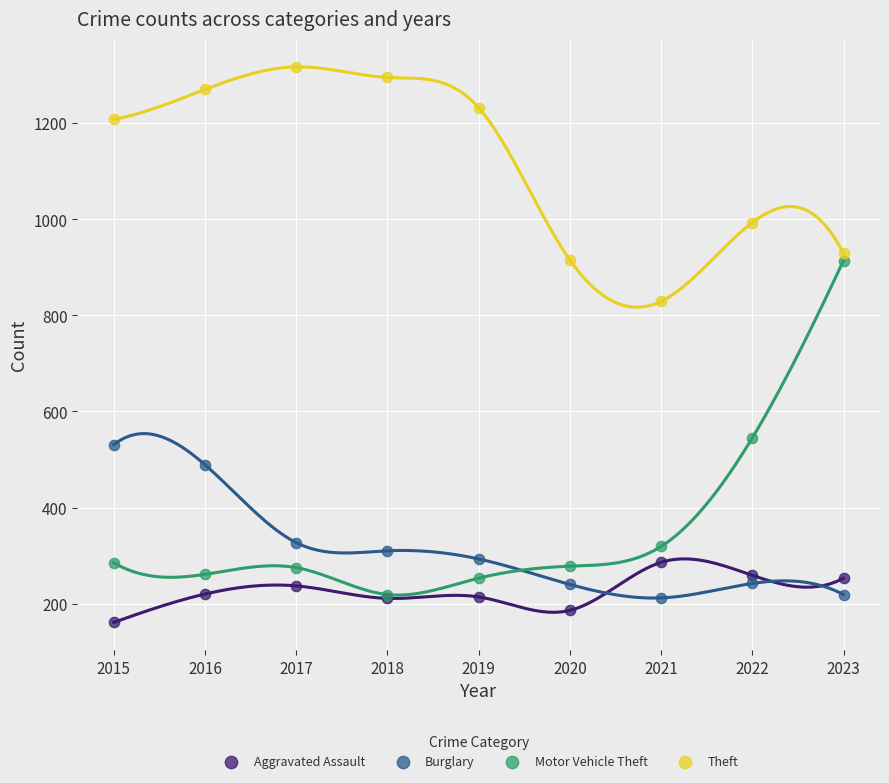

What are all the series names shown in the legend?

Aggravated Assault, Burglary, Motor Vehicle Theft, Theft